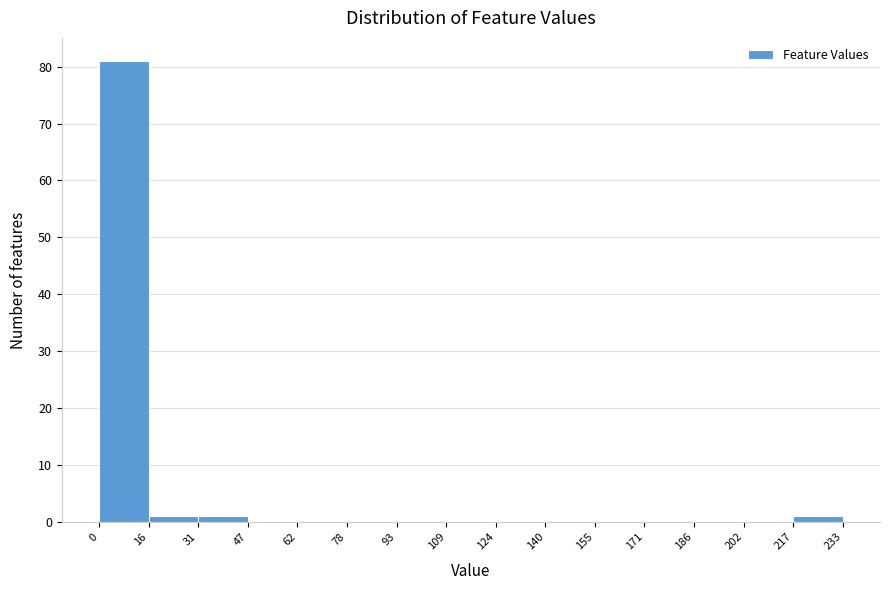

Reading left to right, transcribe this chart: for each bar, give the range it covers on the x-axis and its height. The values are not printed on the chart, so give them approximately, as read against the axis.

0 to 16: 81
16 to 31: 1
31 to 47: 1
47 to 62: 0
62 to 78: 0
78 to 93: 0
93 to 109: 0
109 to 124: 0
124 to 140: 0
140 to 155: 0
155 to 171: 0
171 to 186: 0
186 to 202: 0
202 to 217: 0
217 to 233: 1